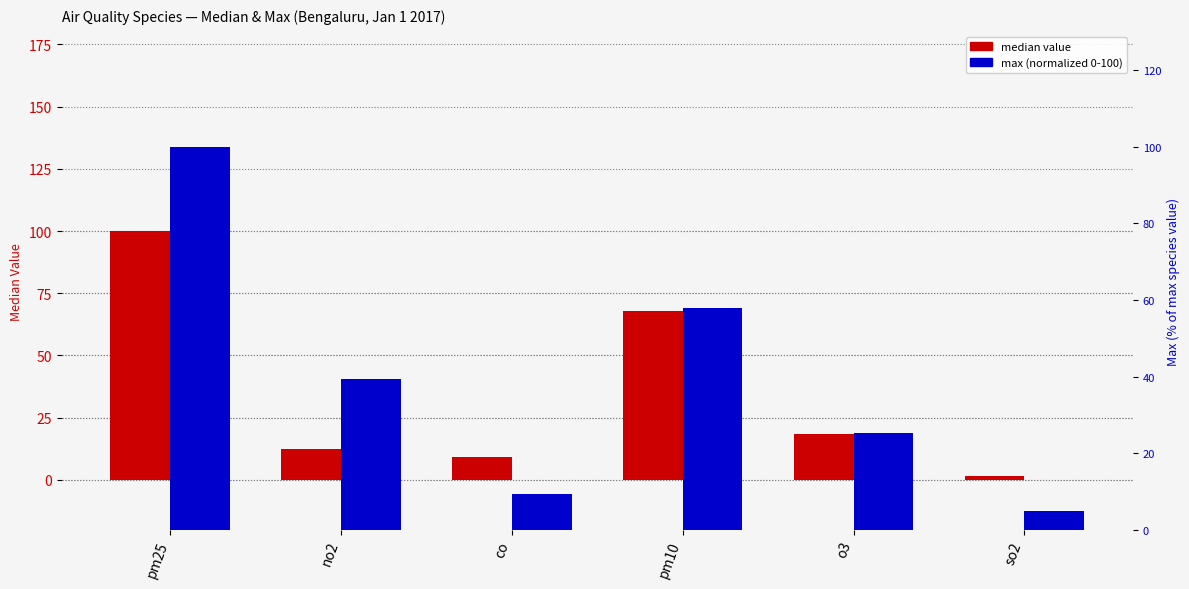

True or false: max (normalized 0-100) has a value of 47.3 at pm25.

False